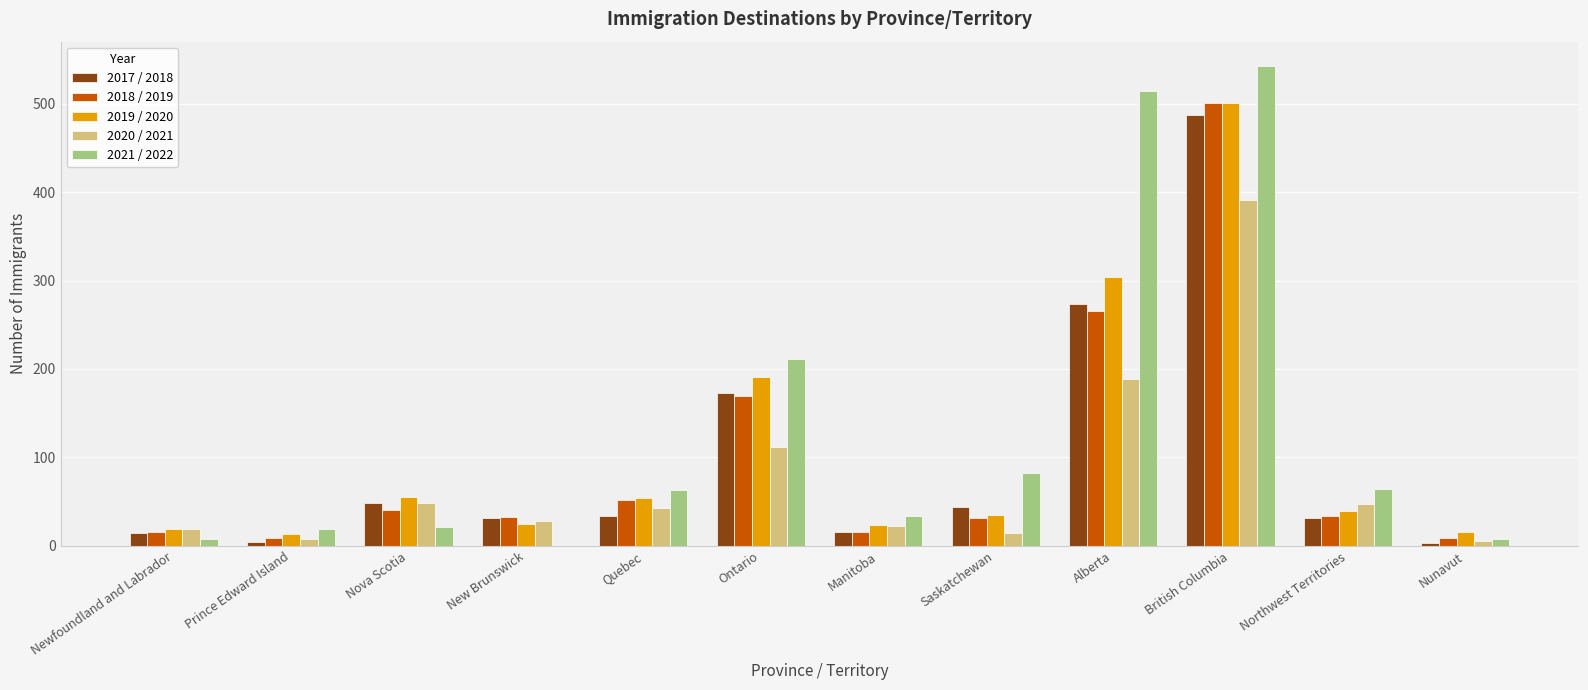

What are all the series names shown in the legend?

2017 / 2018, 2018 / 2019, 2019 / 2020, 2020 / 2021, 2021 / 2022